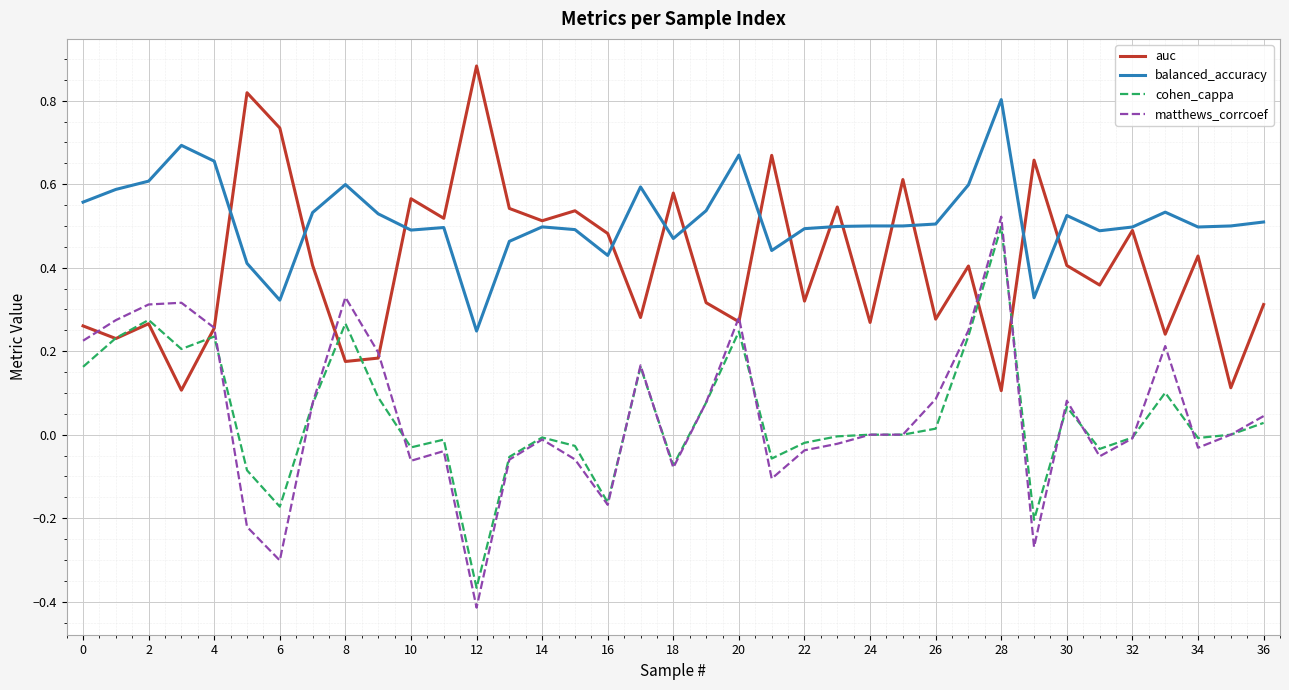

True or false: matthews_corrcoef and balanced_accuracy cross at least once.

False